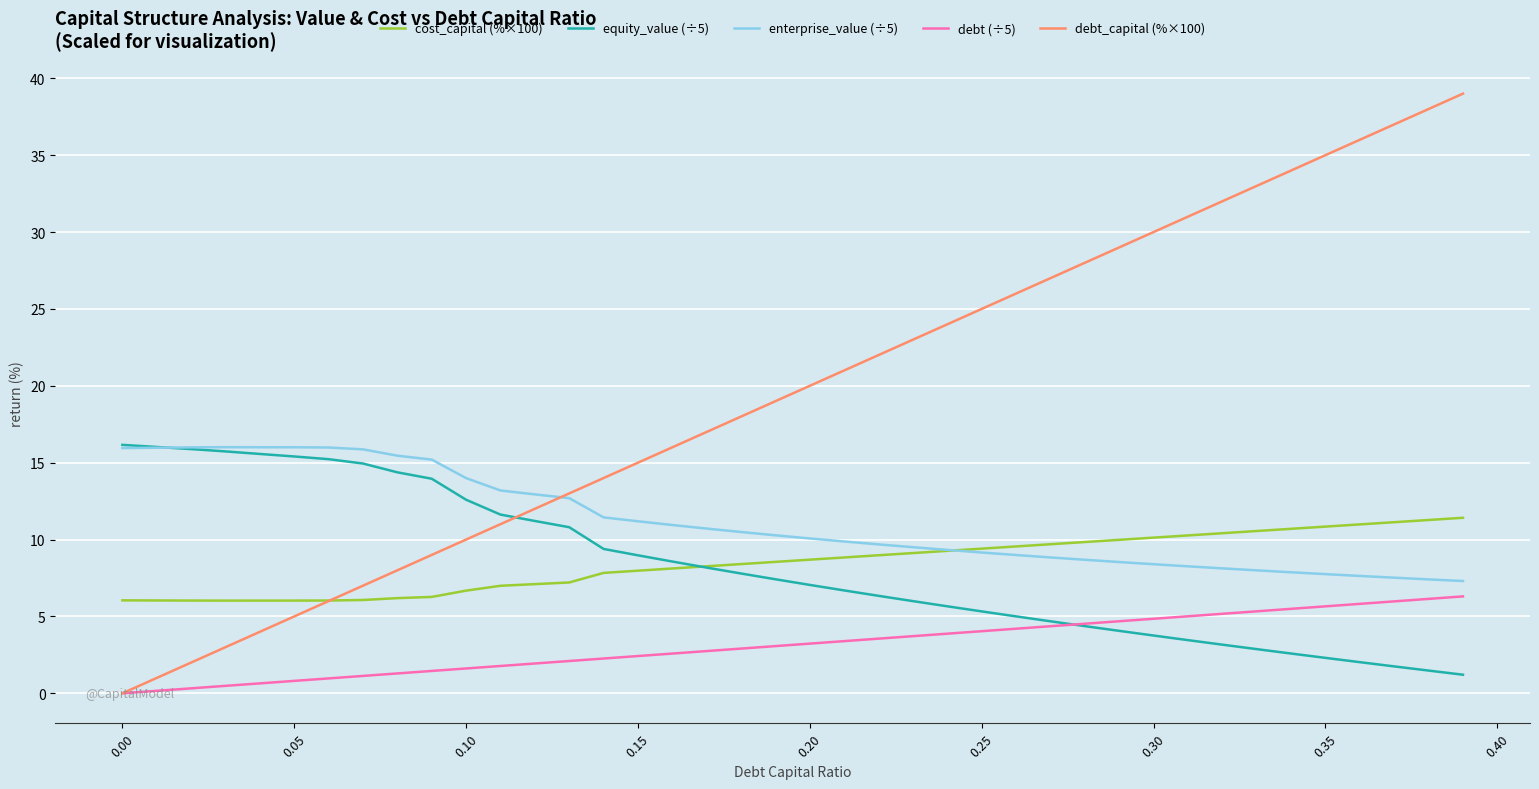

What is the maximum value for cost_capital (%×100)?

11.4